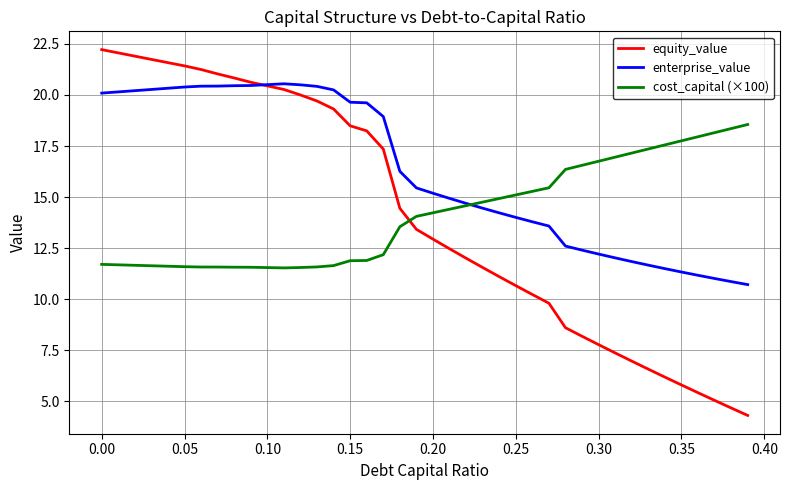

True or false: equity_value and cost_capital (×100) cross at least once.

True